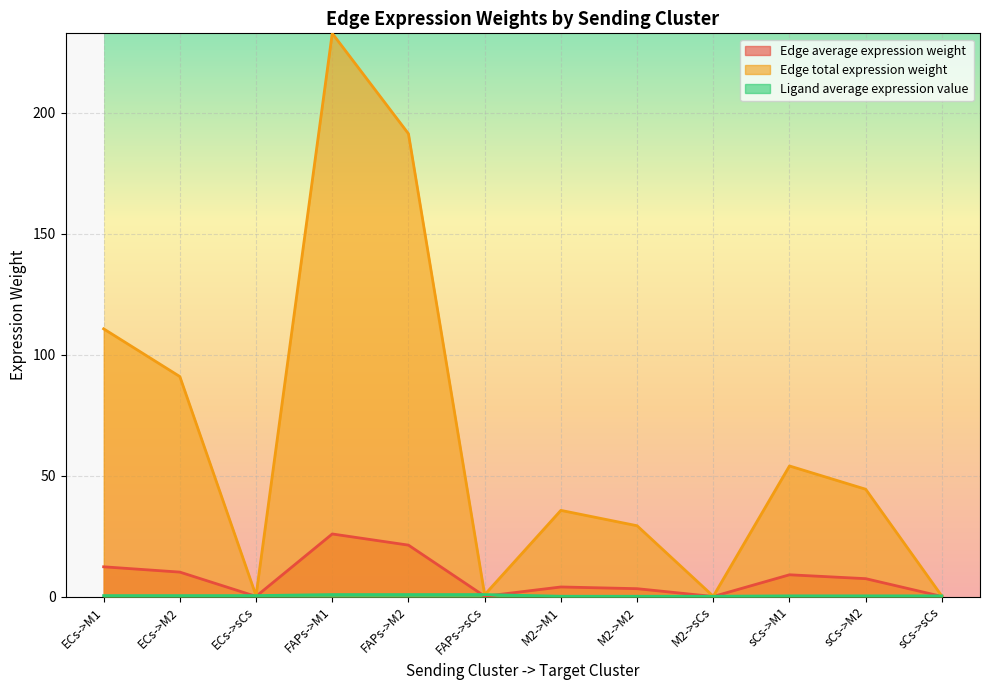

Reading left to right, what are all the values shown in this chart?

Edge average expression weight: 12.3	10.1	0.1	25.9	21.3	0.1	4.0	3.3	0.0	9.0	7.4	0.0
Edge total expression weight: 110.7	90.9	0.4	232.8	191.3	0.7	35.6	29.3	0.1	54.0	44.4	0.2
Ligand average expression value: 0.4	0.4	0.4	0.8	0.8	0.8	0.1	0.1	0.1	0.3	0.3	0.3